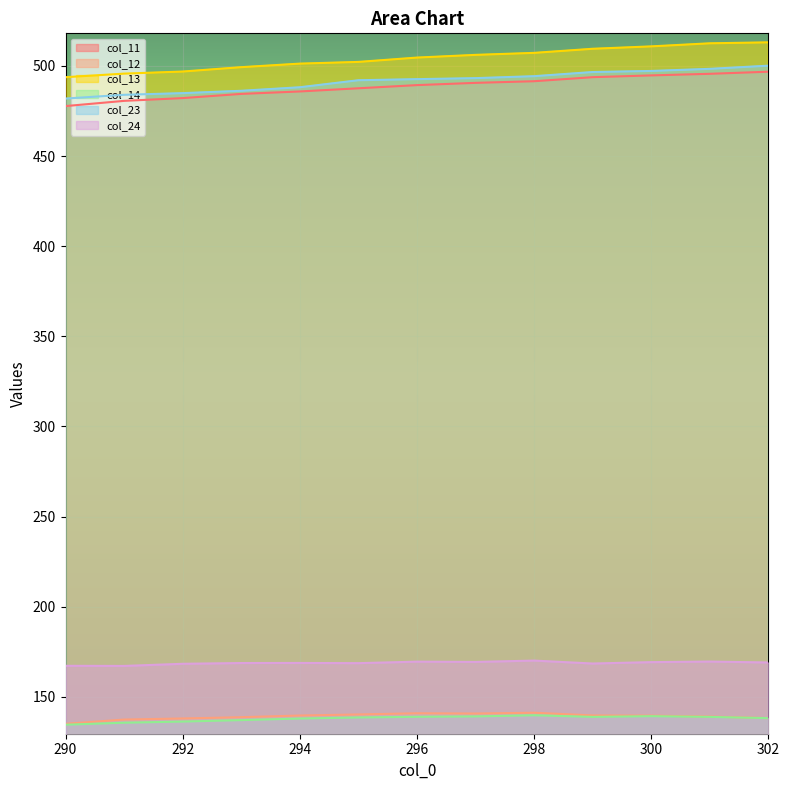

True or false: col_11 has a value of 106.9 at 291.

False